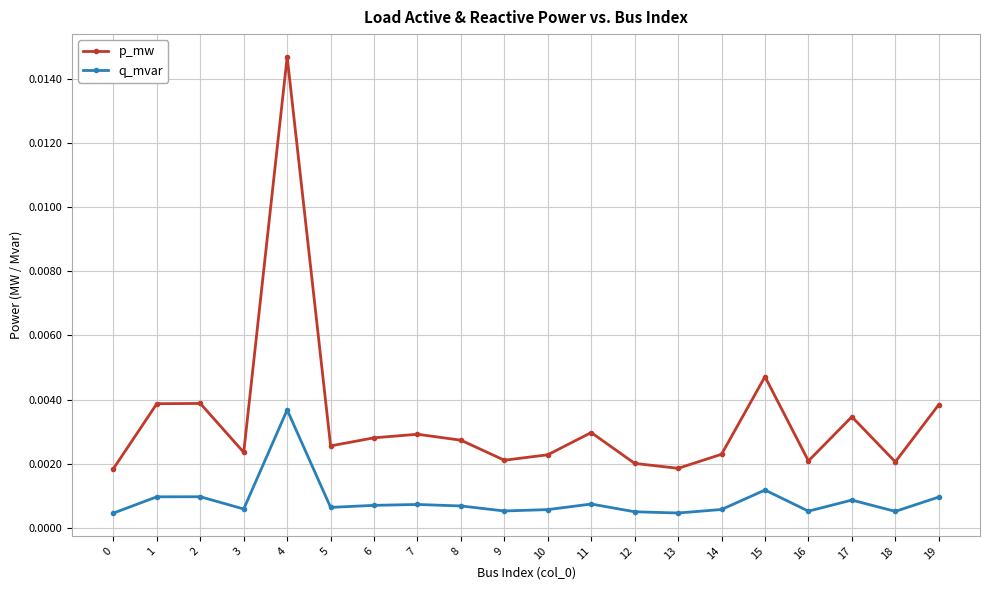

At how many categories does at least one series exceed 0?

20